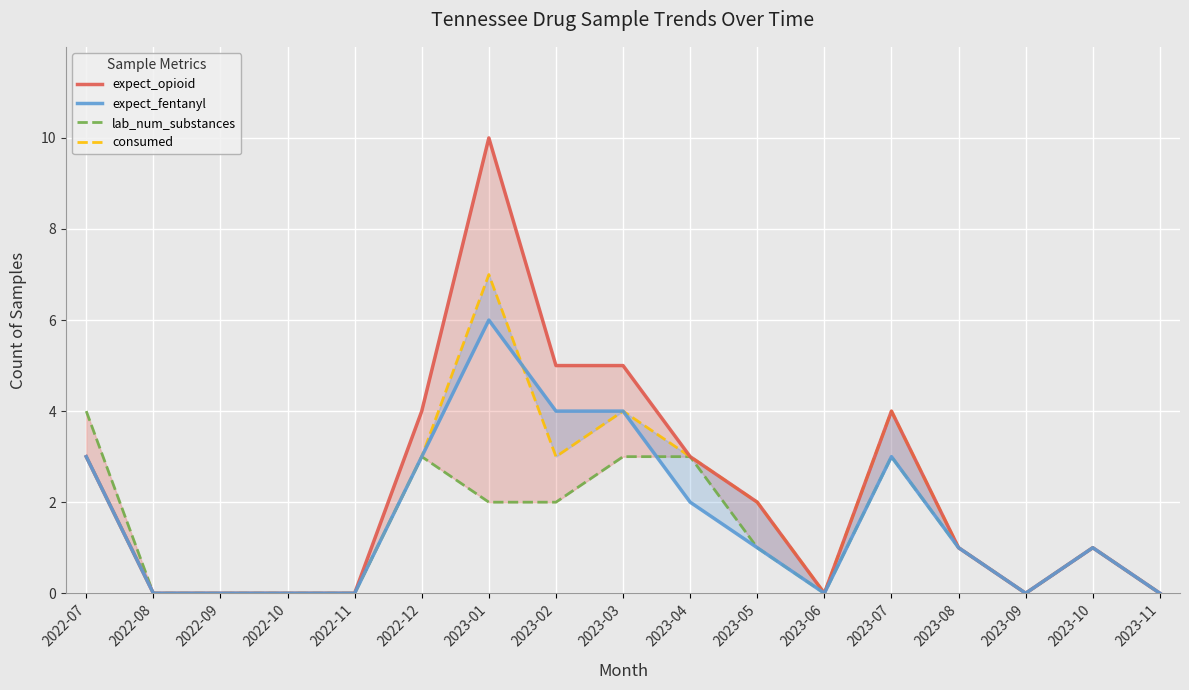

True or false: consumed has more than 0 points higher than both neighbors.

True